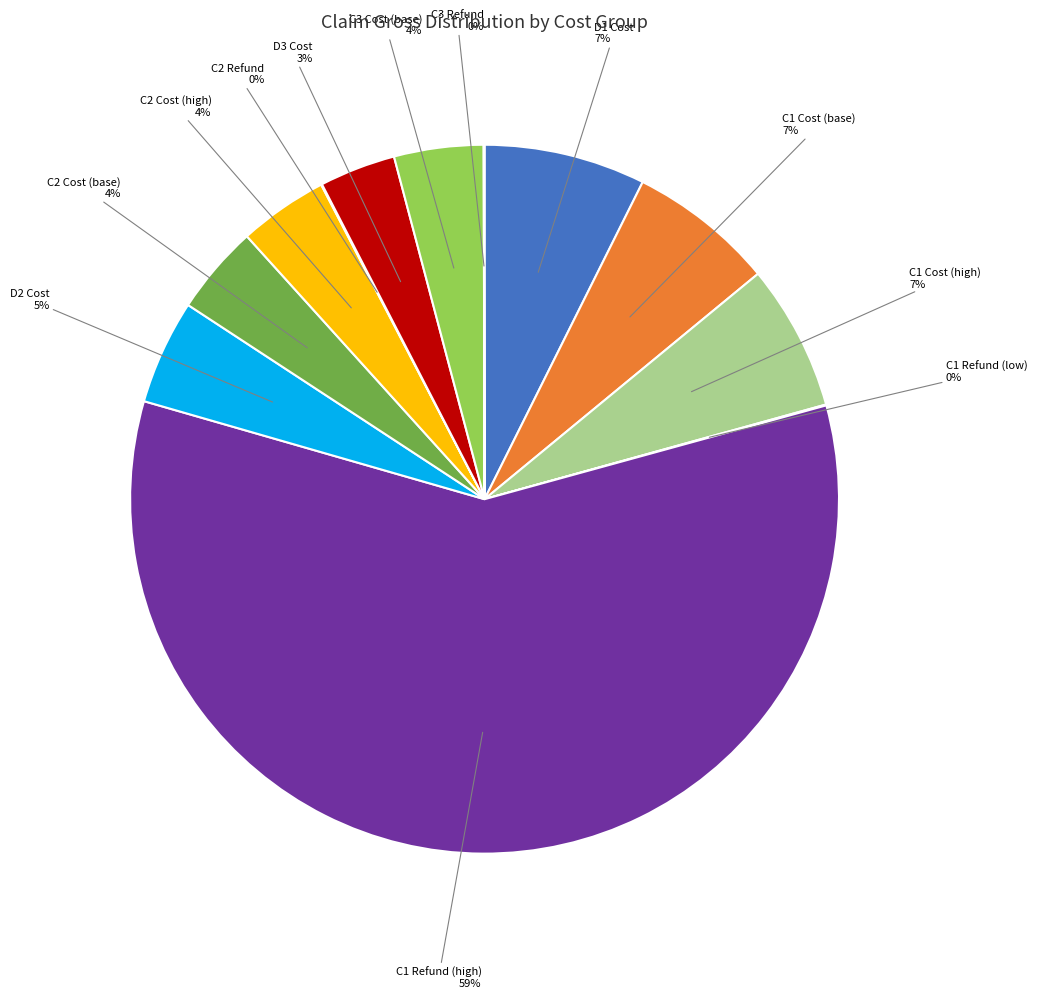

Between D1 Cost and C1 Refund (high), which is larger?

C1 Refund (high)